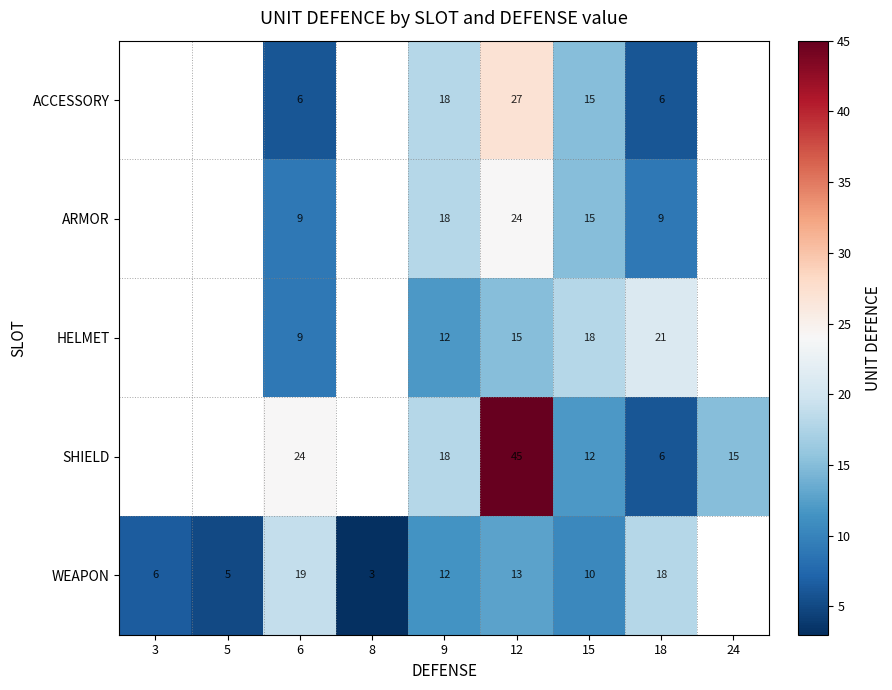

Is it true that WEAPON equals 10 at 18?

False